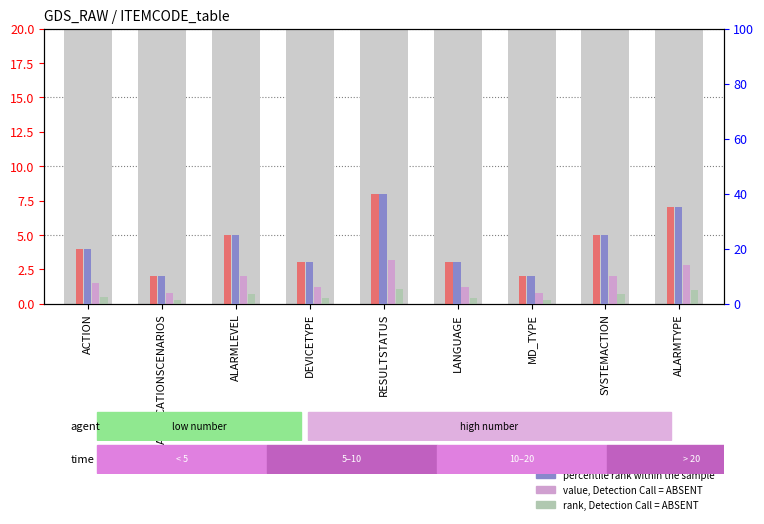

What is the difference between the highest and lowest values at DEVICETYPE?

14.6